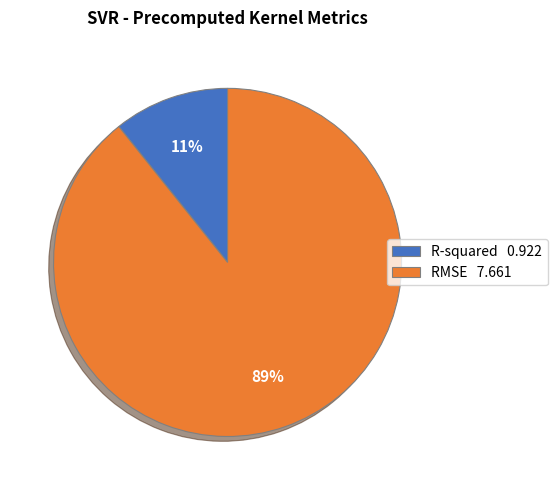

Count the number of slices in the pie.

2